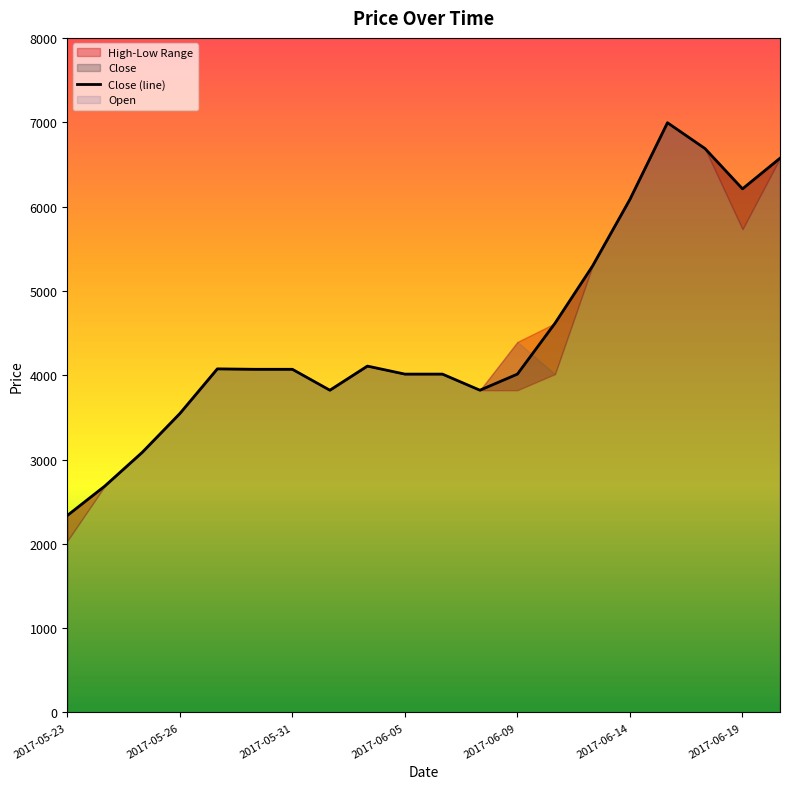

What is the maximum value shown in the chart?

6994